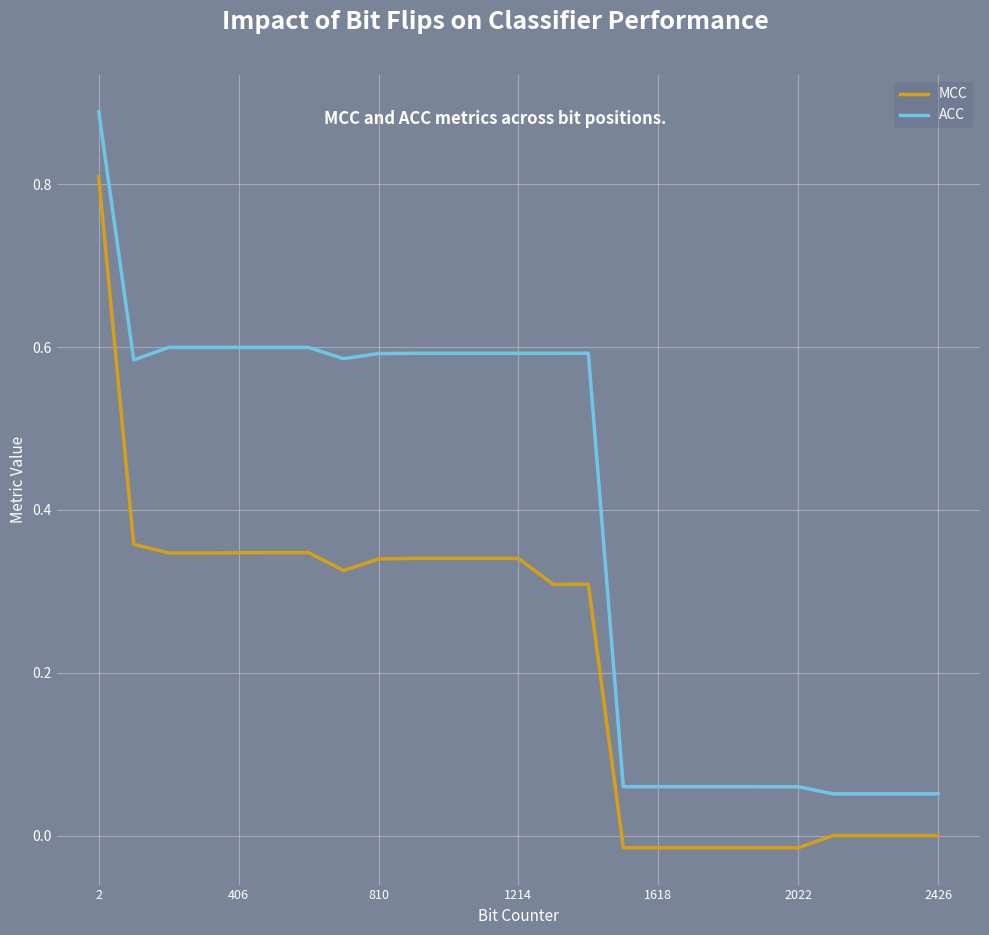

True or false: MCC and ACC cross at least once.

False